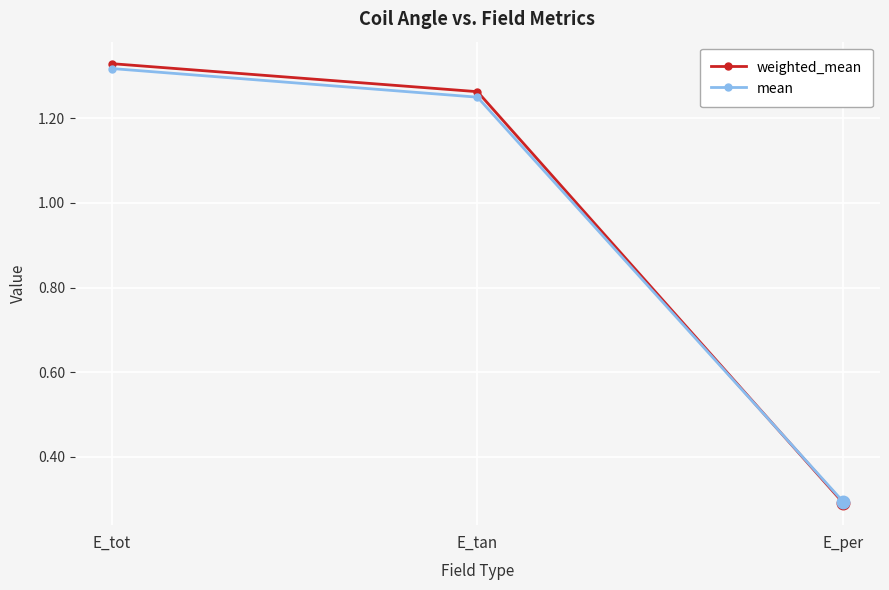

What are all the series names shown in the legend?

weighted_mean, mean